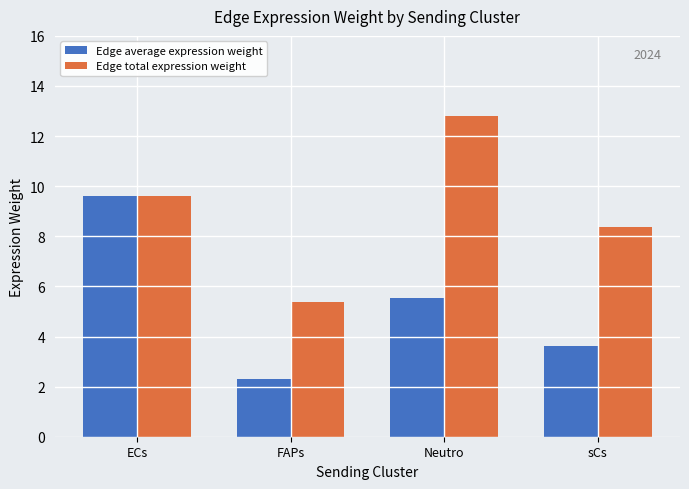

At which category does the chart reach its peak across all series?

Neutro